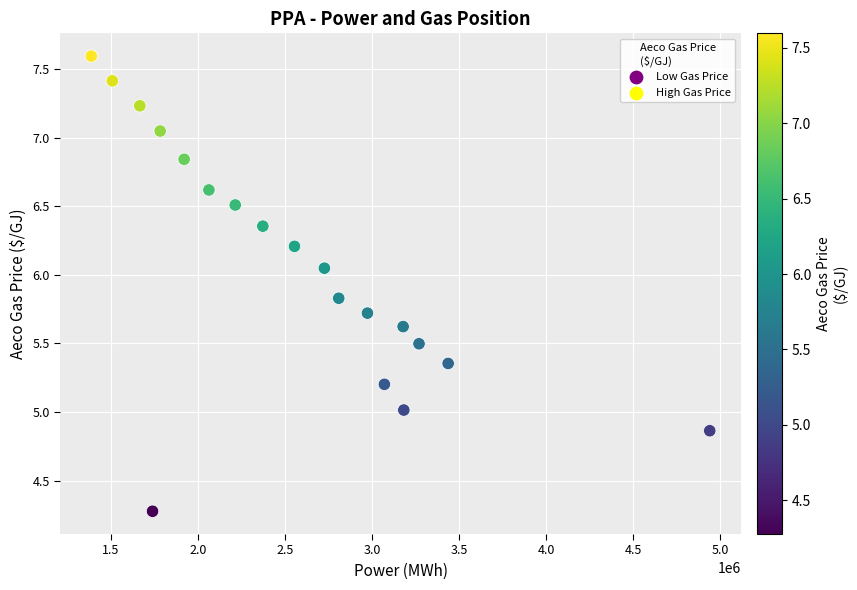

What is the range of Y values (max minus min)?

3.3